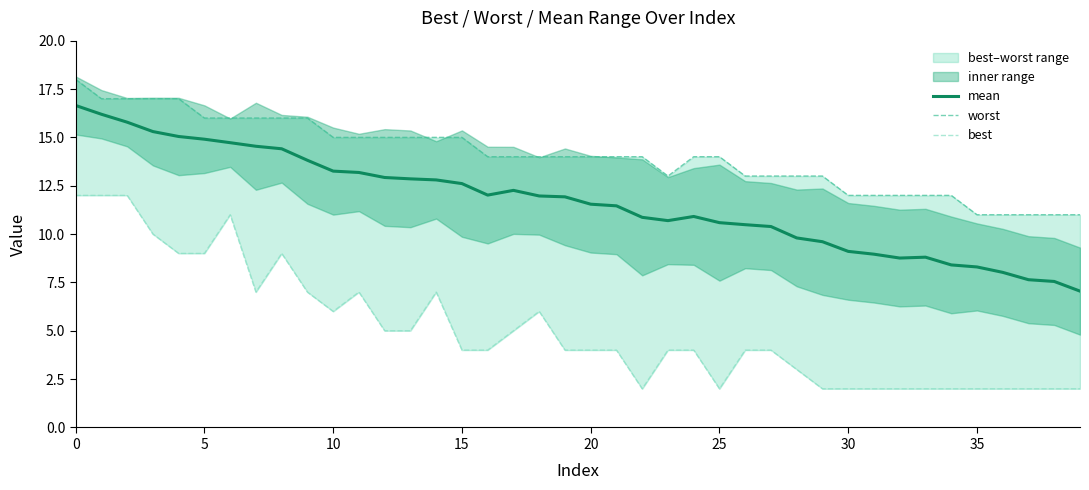

Which series has the largest range (max minus min)?

best